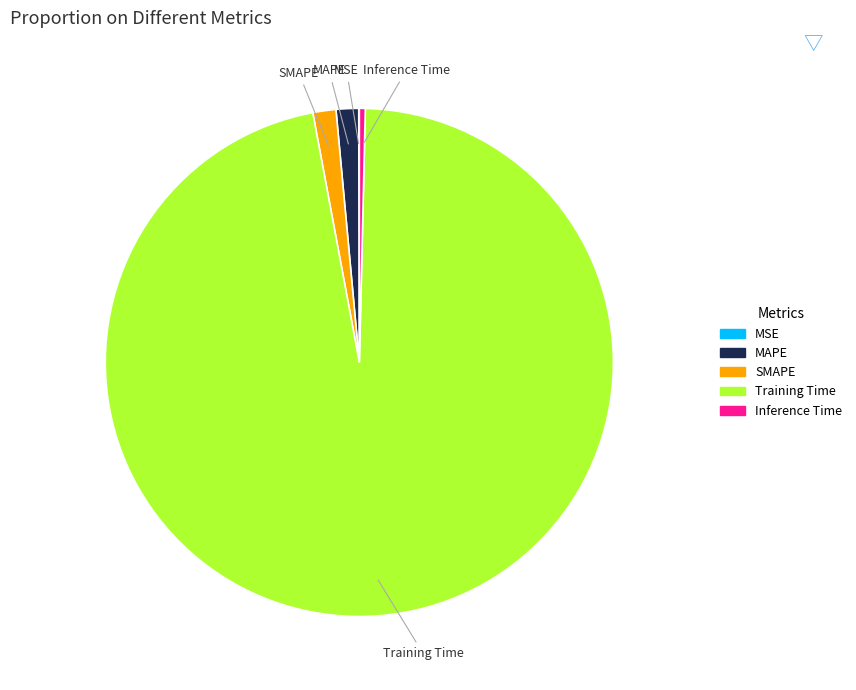

What is the largest slice in the pie chart?

Training Time